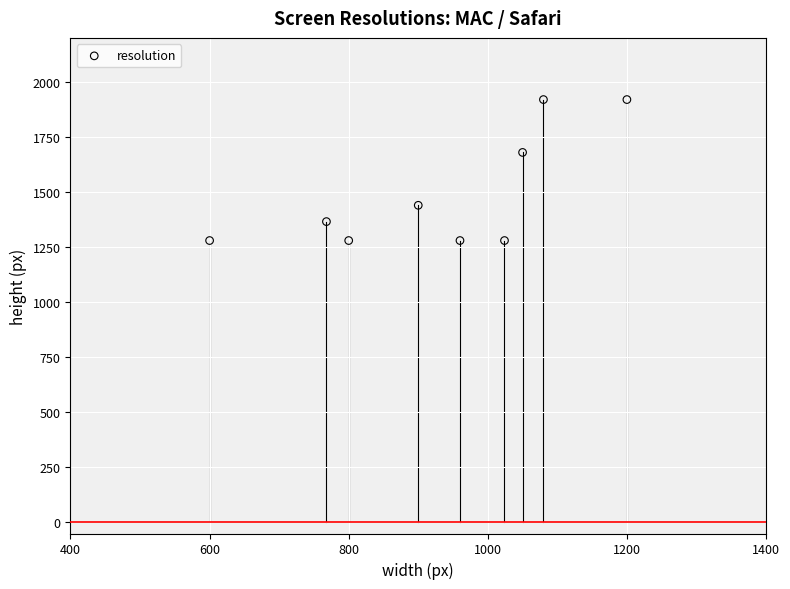

What is the range of X values (max minus min)?

600